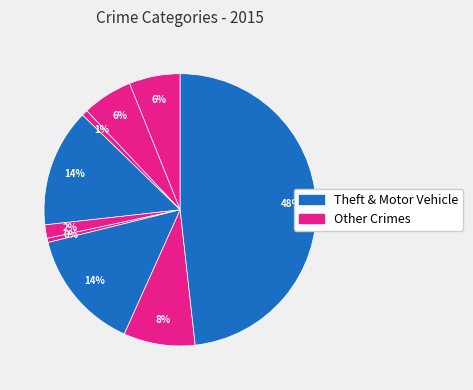

Count the number of slices in the pie.

9